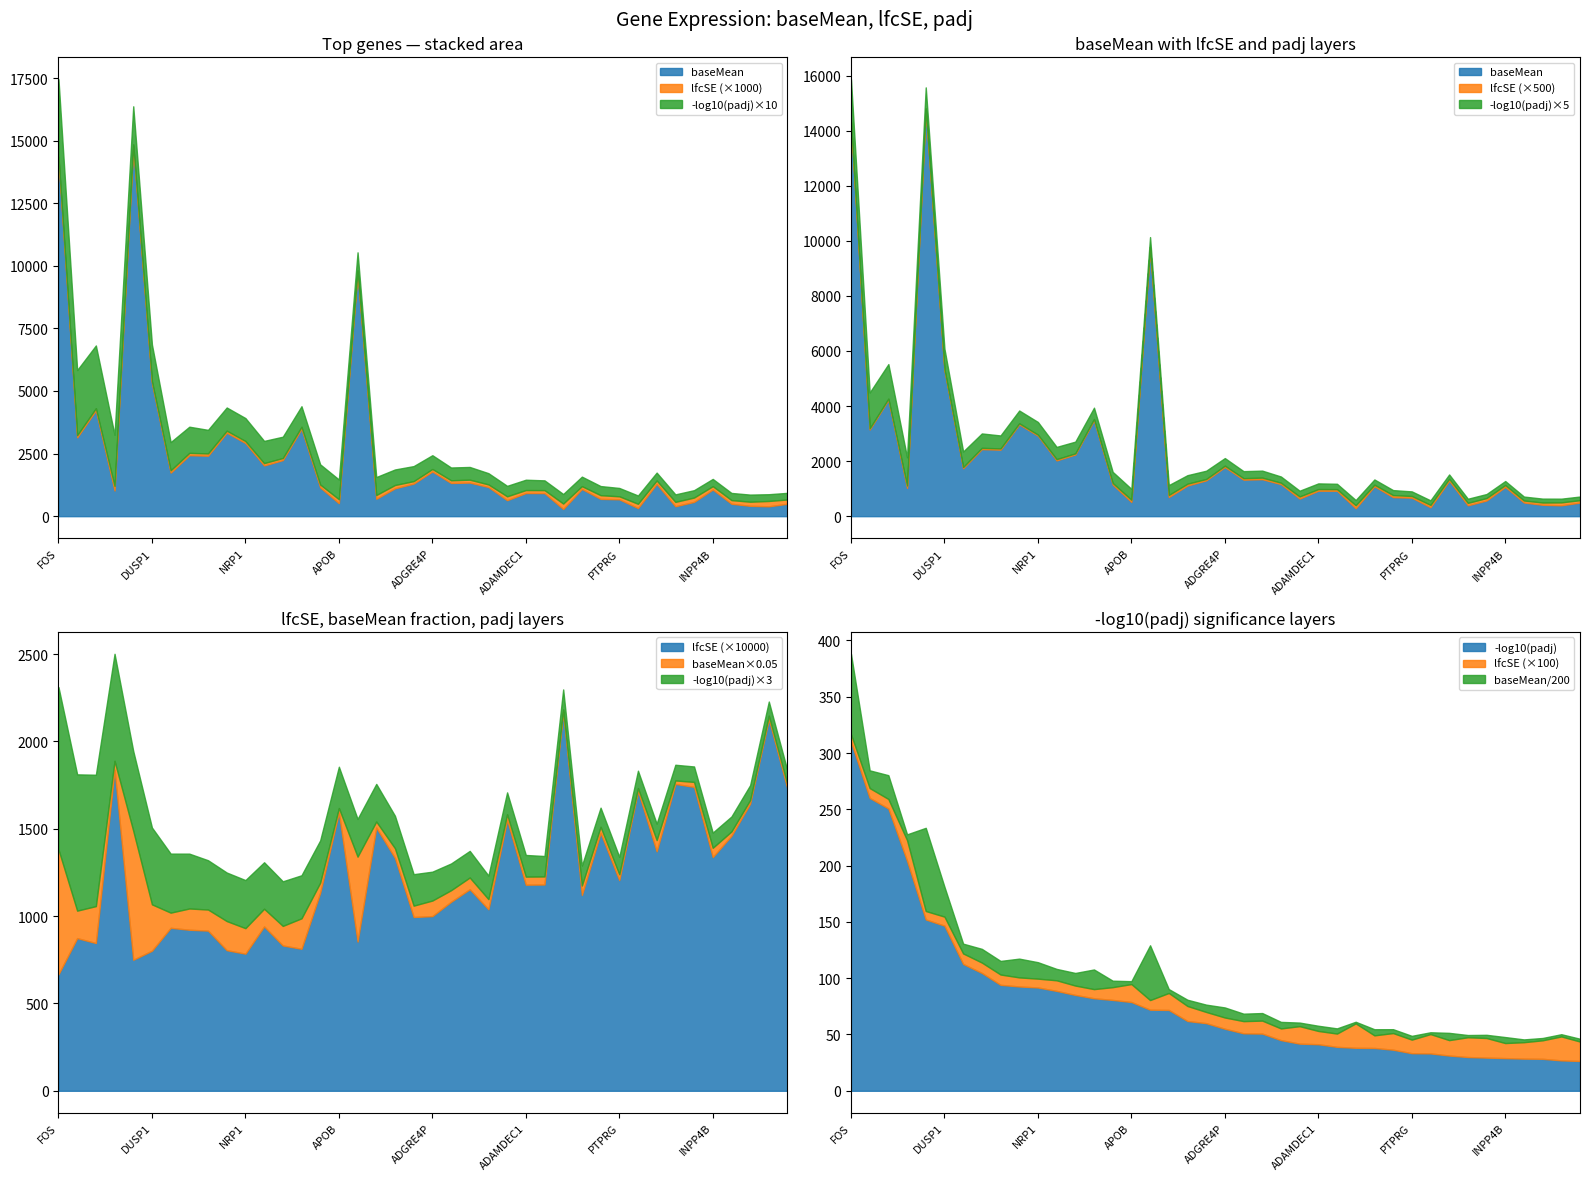

How many interior local peaks does the lfcSE series have?

13